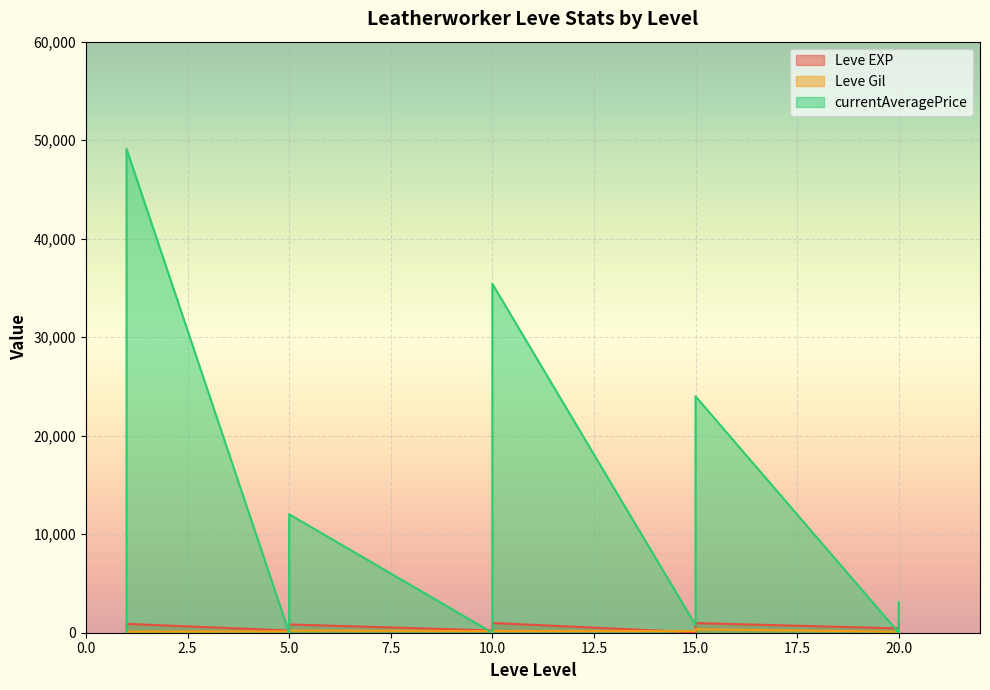

What is the maximum value shown in the chart?

49120.5